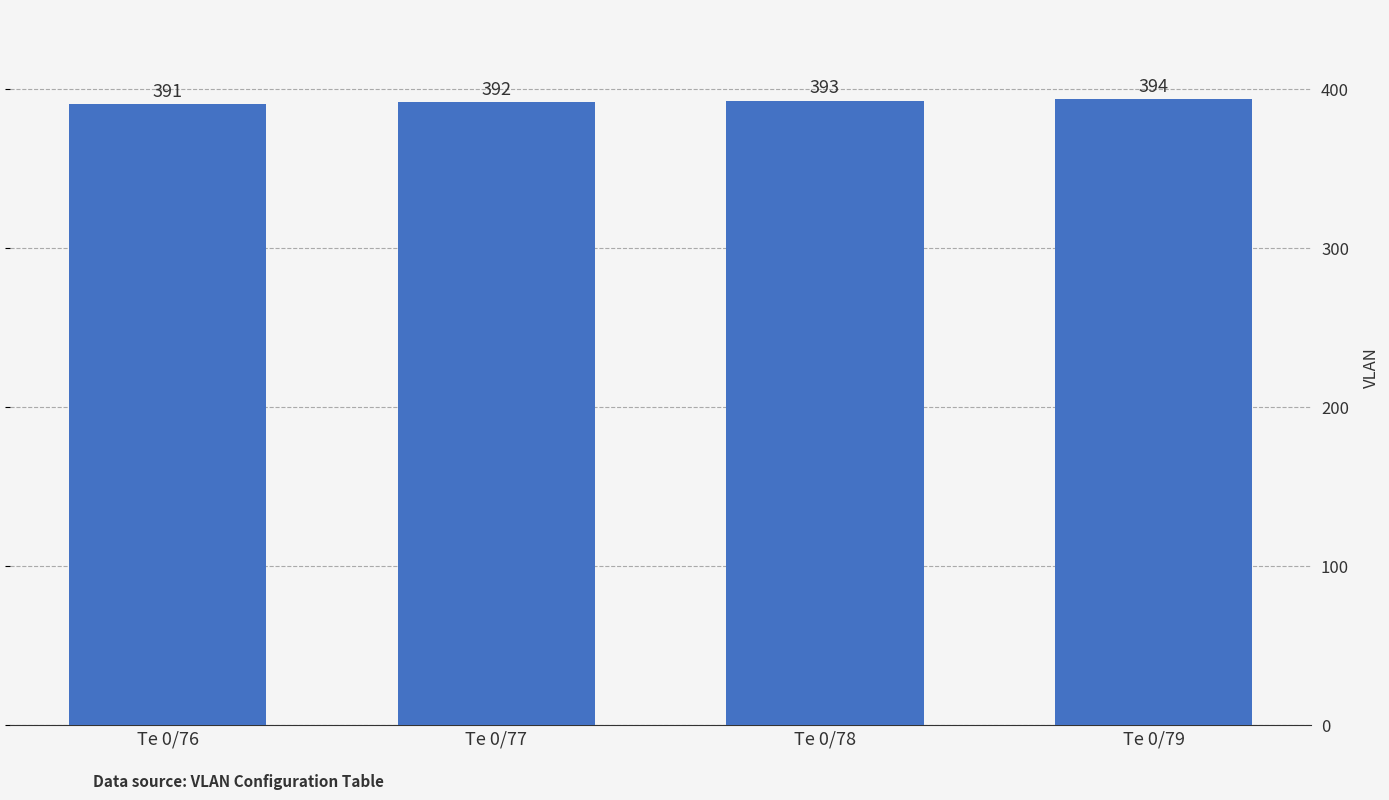

Rank the categories by value from highest to lowest.

Te 0/79, Te 0/78, Te 0/77, Te 0/76